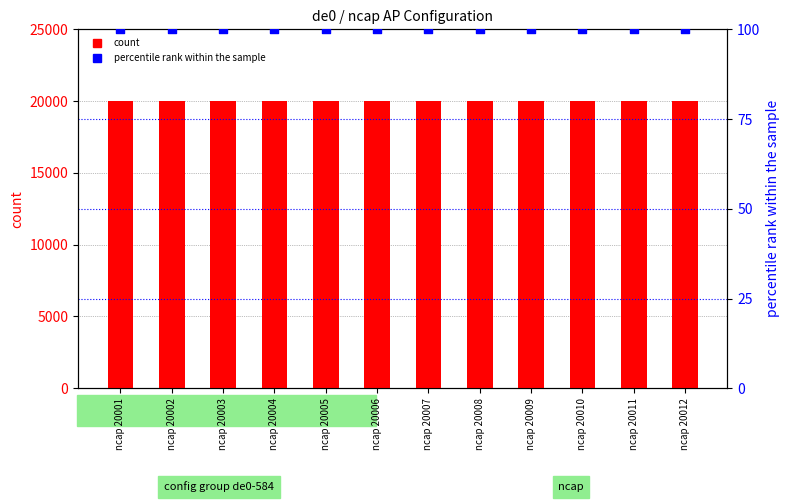

Which series reaches the maximum Y coordinate?

count